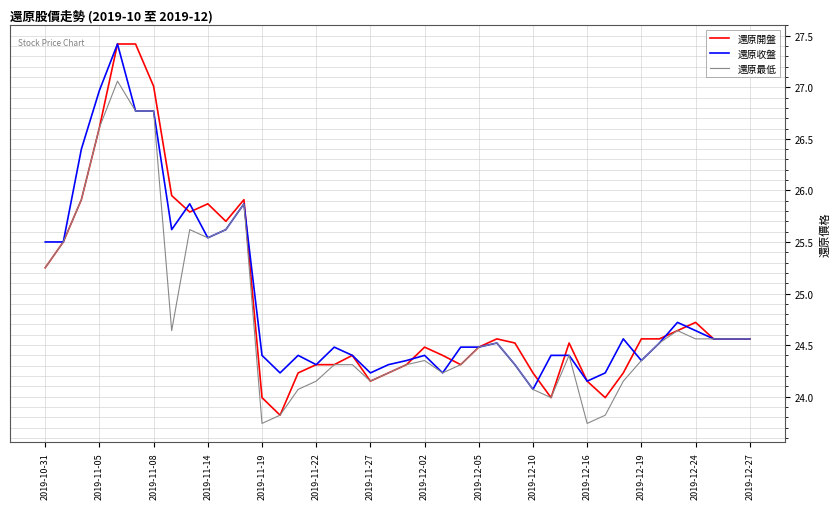

Which series has the widest spread of values?

還原開盤